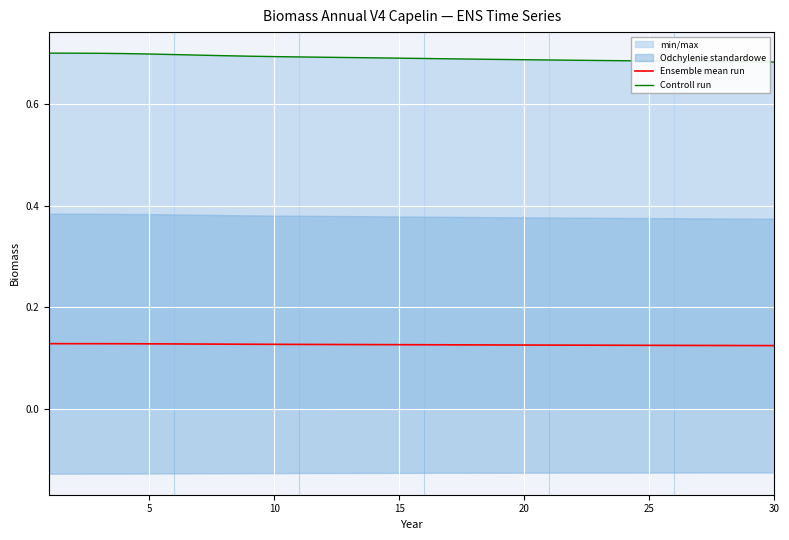

Is the value of Controll run at 23 greater than the value of Ensemble mean run at 18?

Yes